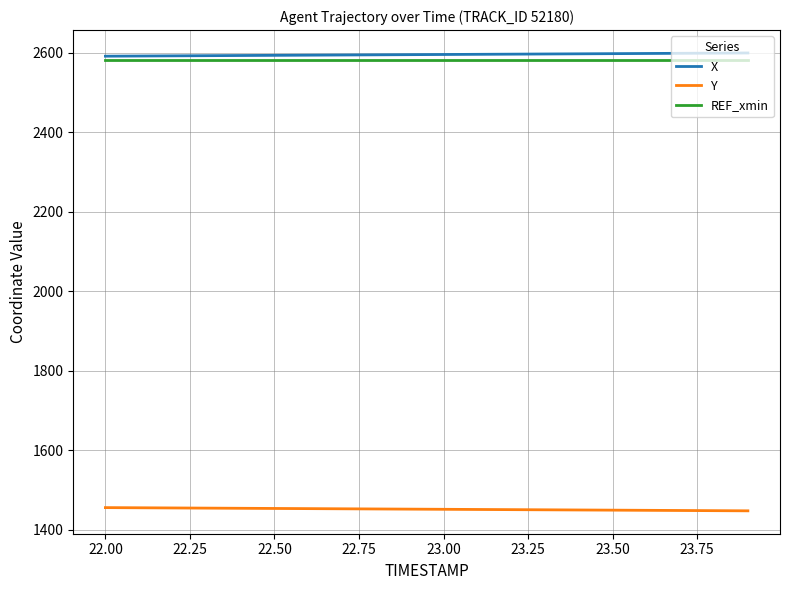

What is the minimum value for X?

2591.5